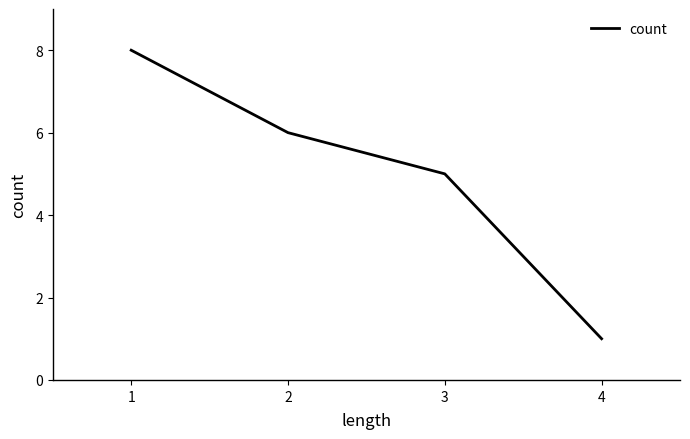

Approximately how many times larger is the value at 3 compared to 1?

0.6